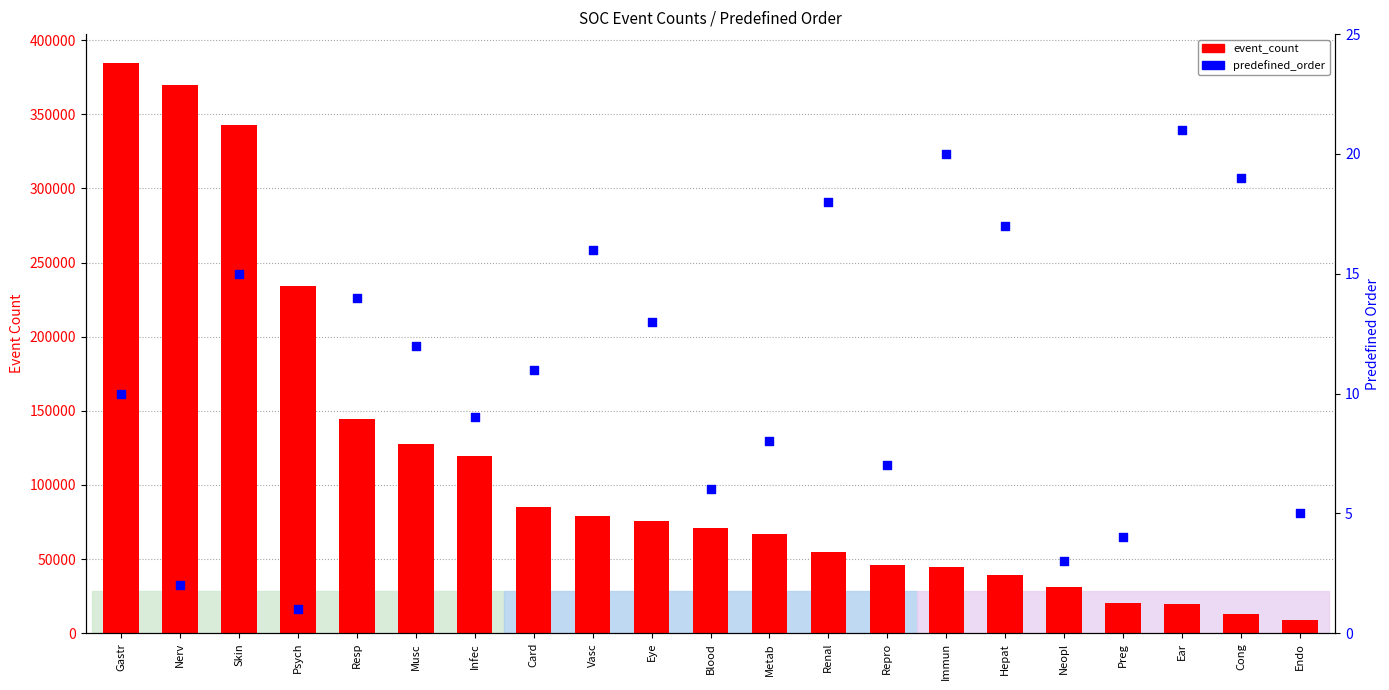

Which series reaches the maximum Y coordinate?

event_count